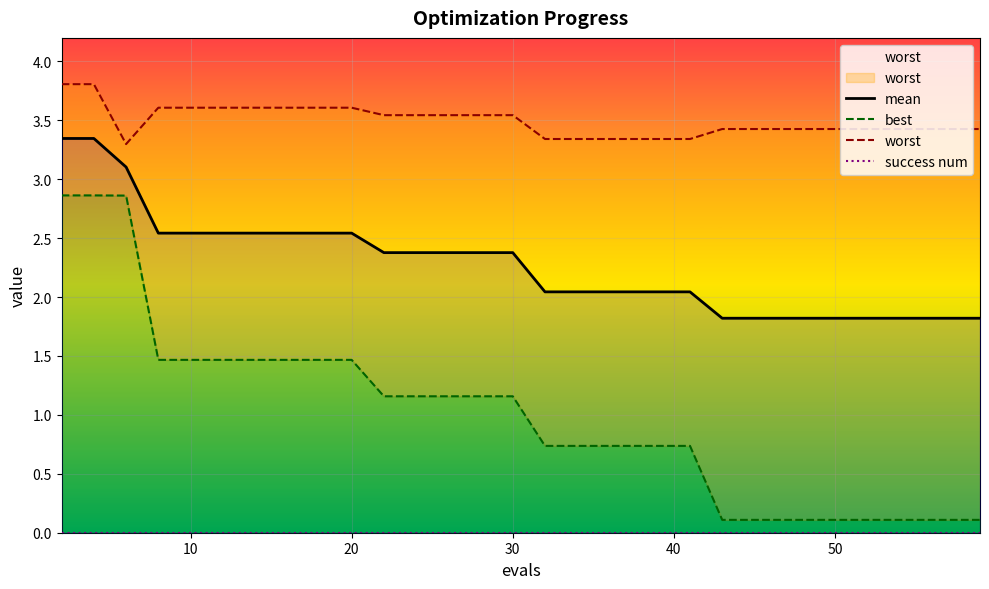

Which series has the largest range (max minus min)?

best